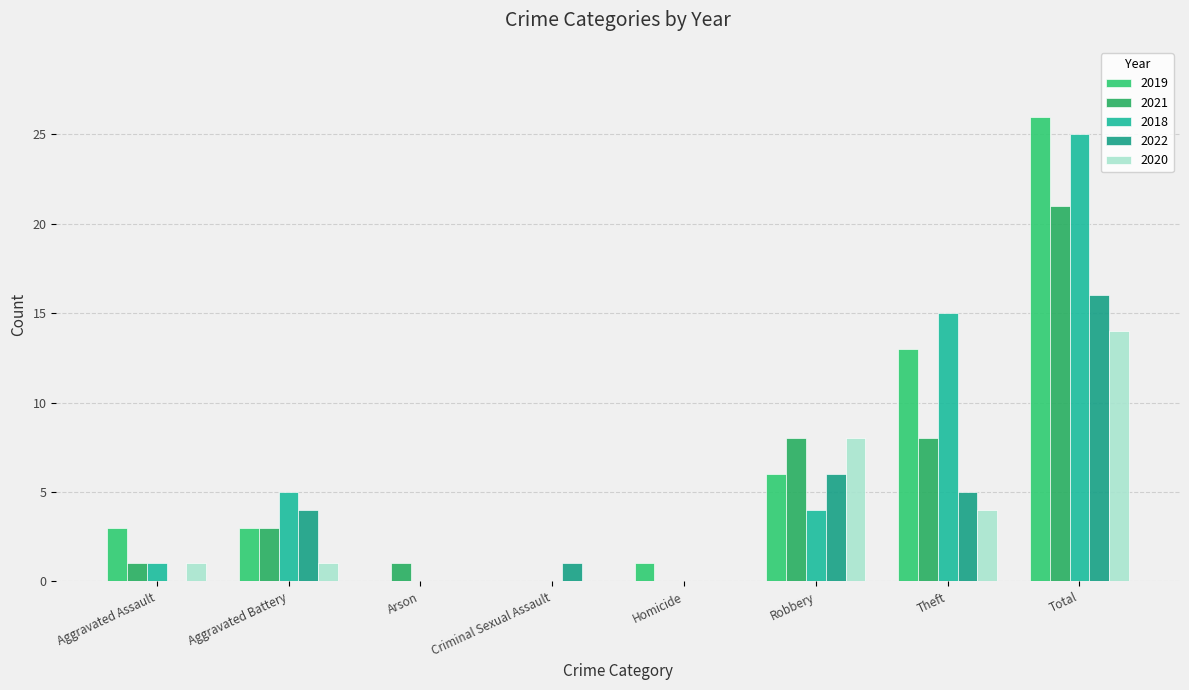

How many series are shown in this chart?

5